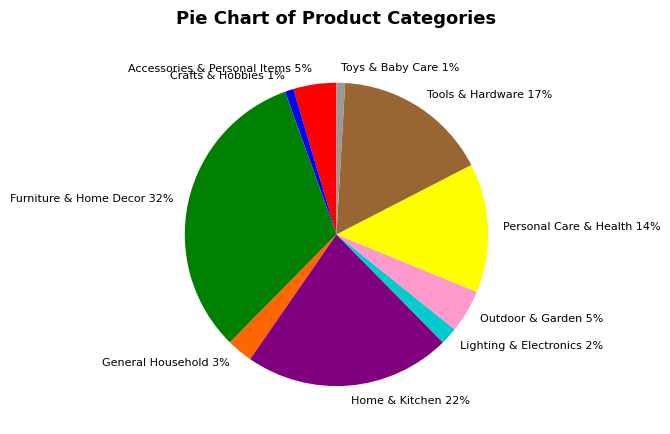

To the nearest percent, what is the combined percentage of General Household and Lighting & Electronics?

5%